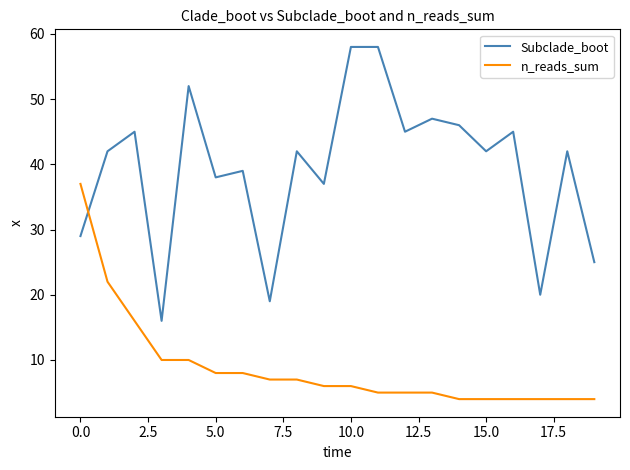

Which series has the widest spread of values?

Subclade_boot